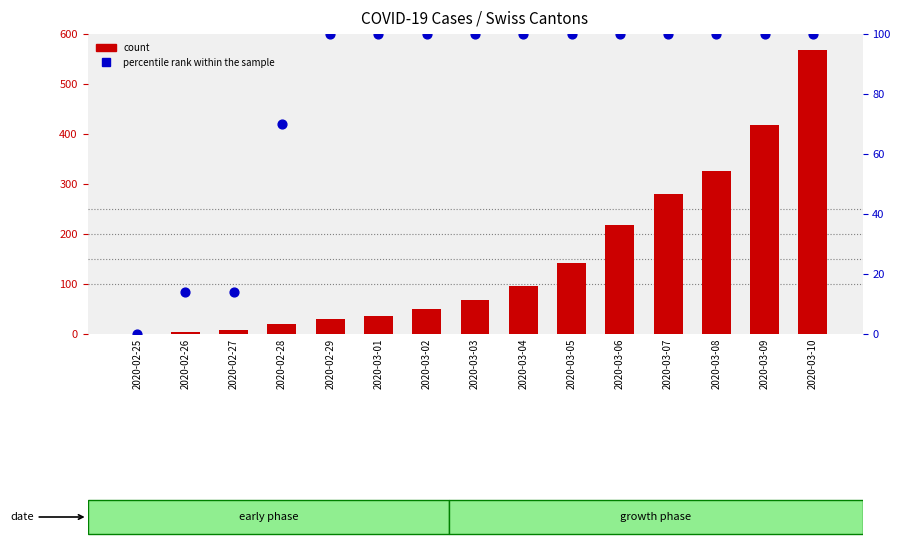

Which series contains the lowest Y value?

count